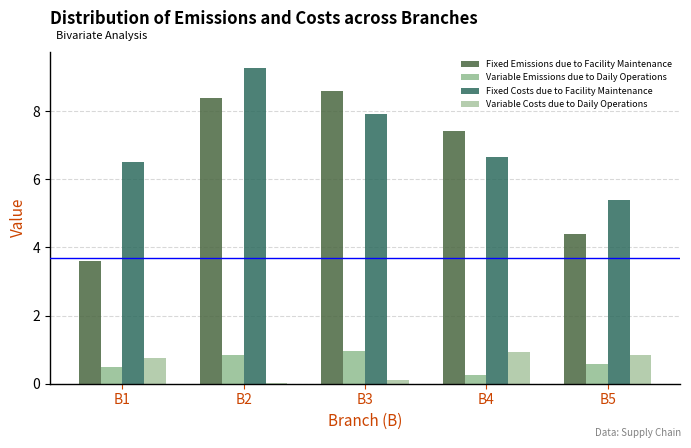

What is the approximate value of Fixed Costs due to Facility Maintenance at B5?

5.4